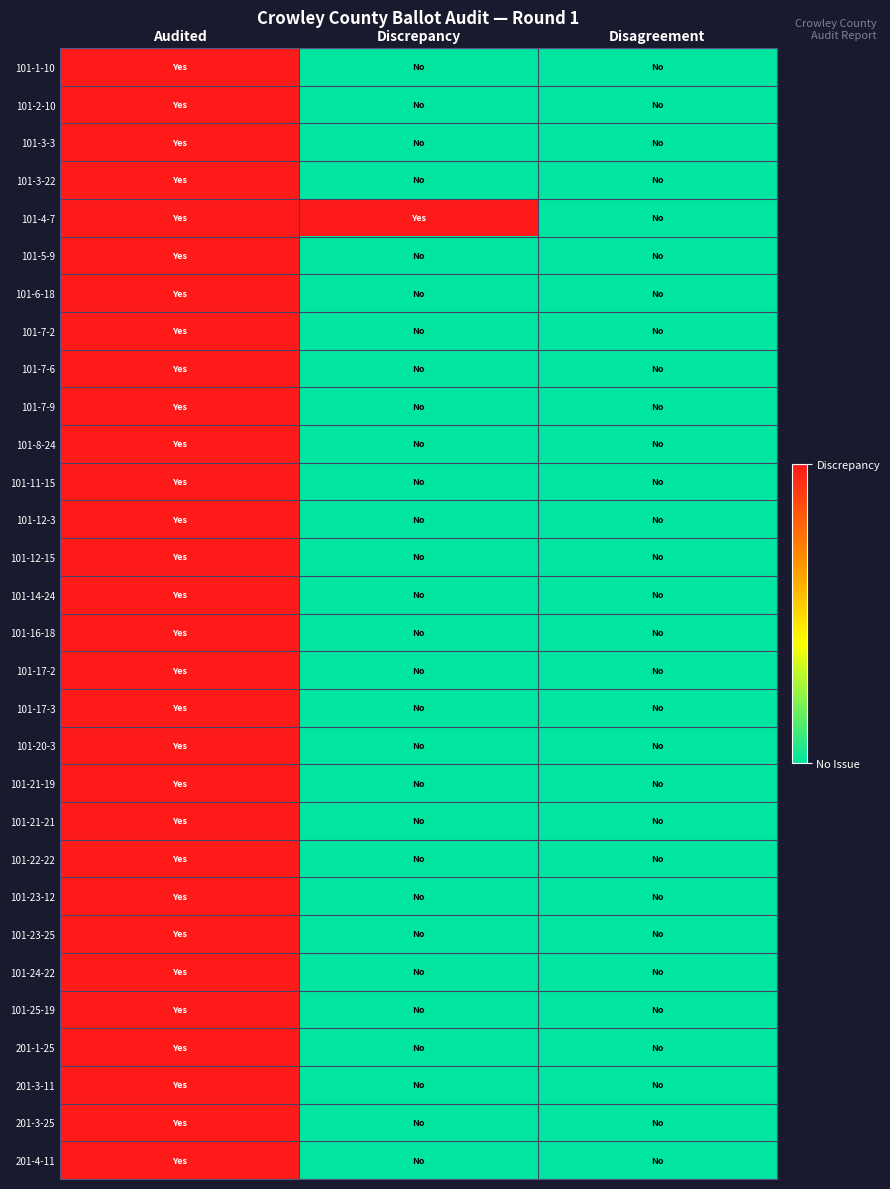

How many distinct data groups are displayed?

30